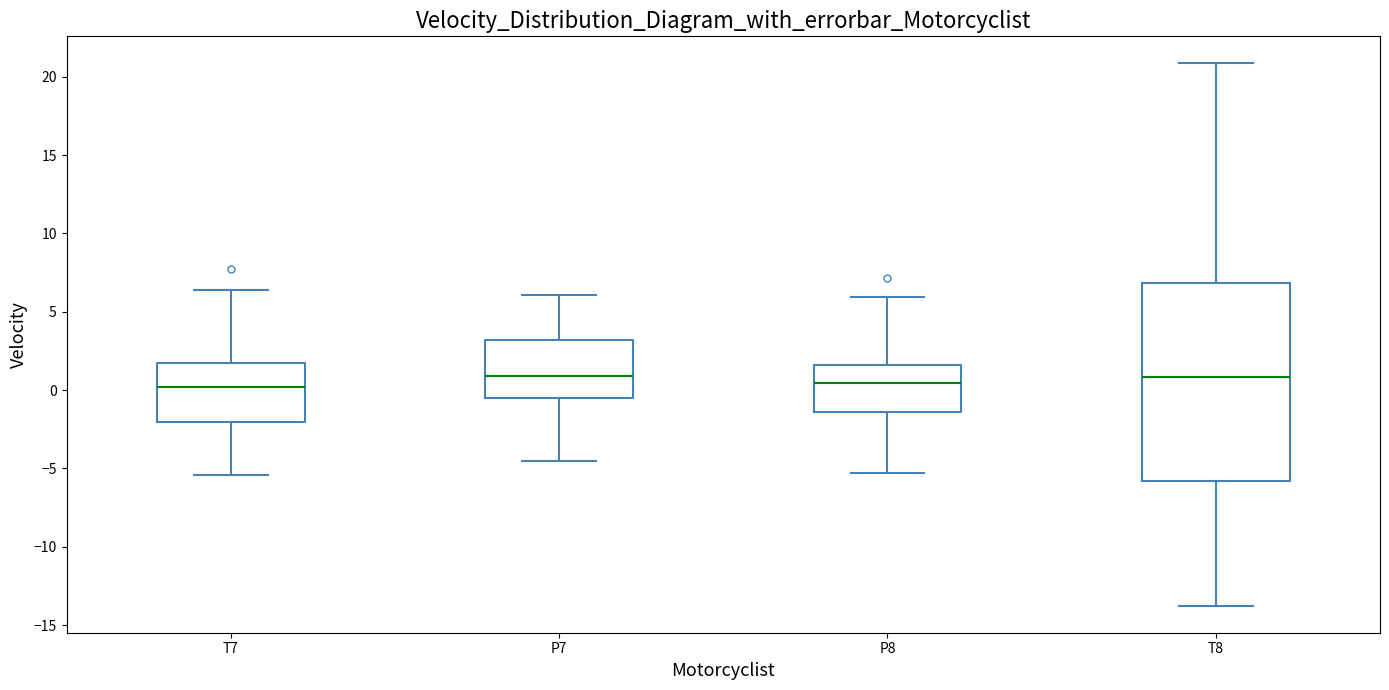

Comparing the boxes themselves (not the whiskers), which one is the tallest?

T8